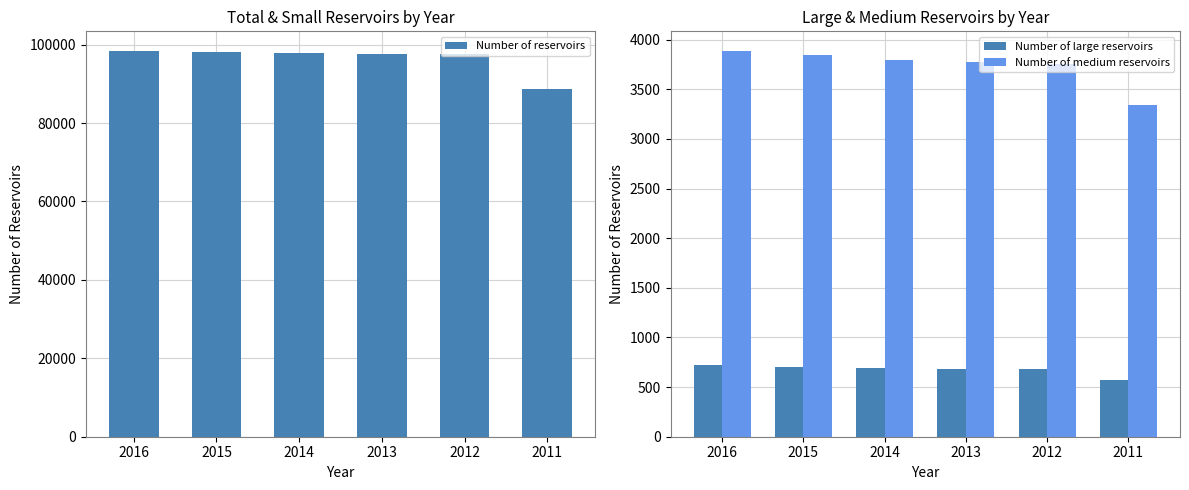

How many categories are shown in the chart?

6